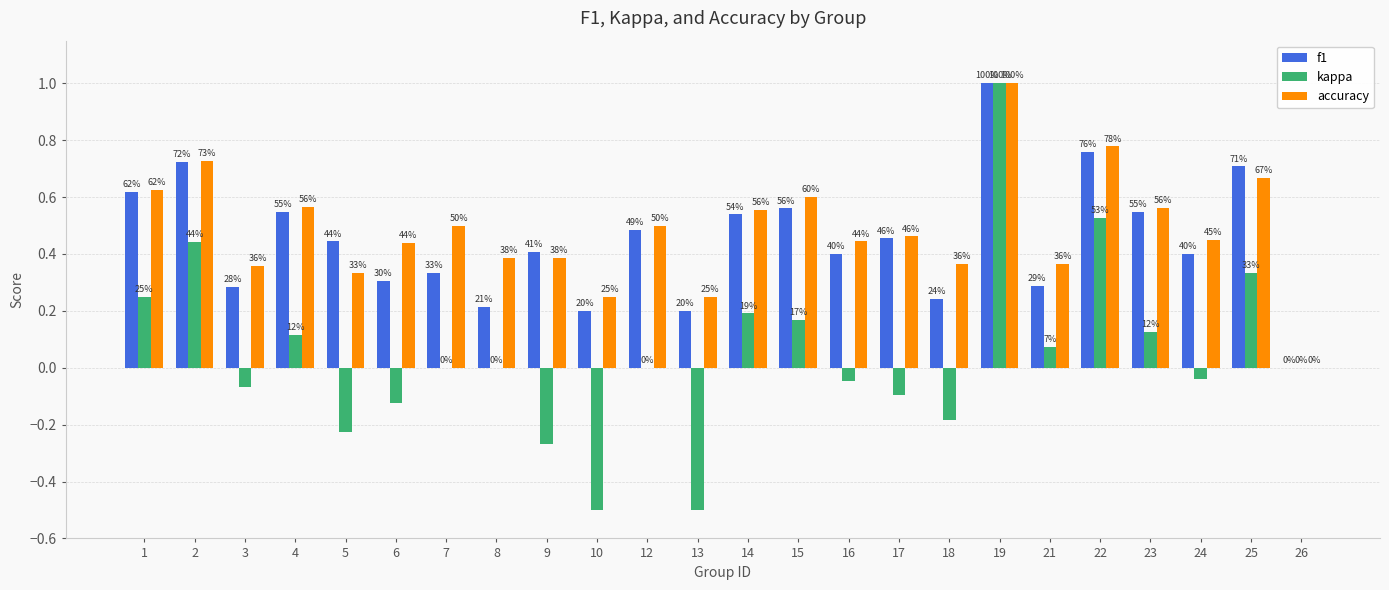

At which label does kappa reach its minimum?

10